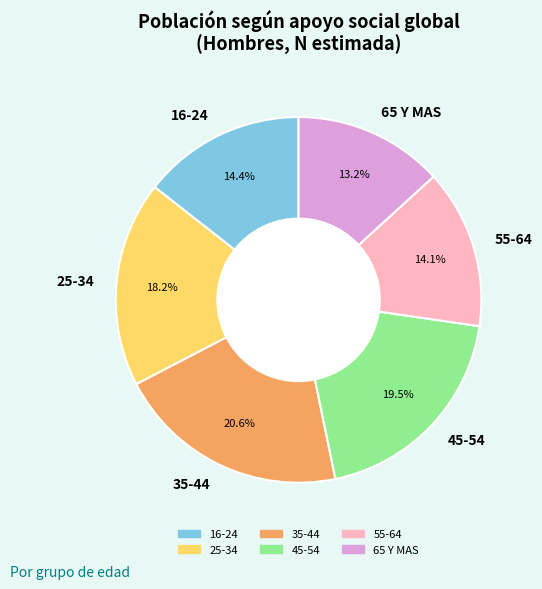

Between 35-44 and 25-34, which is larger?

35-44